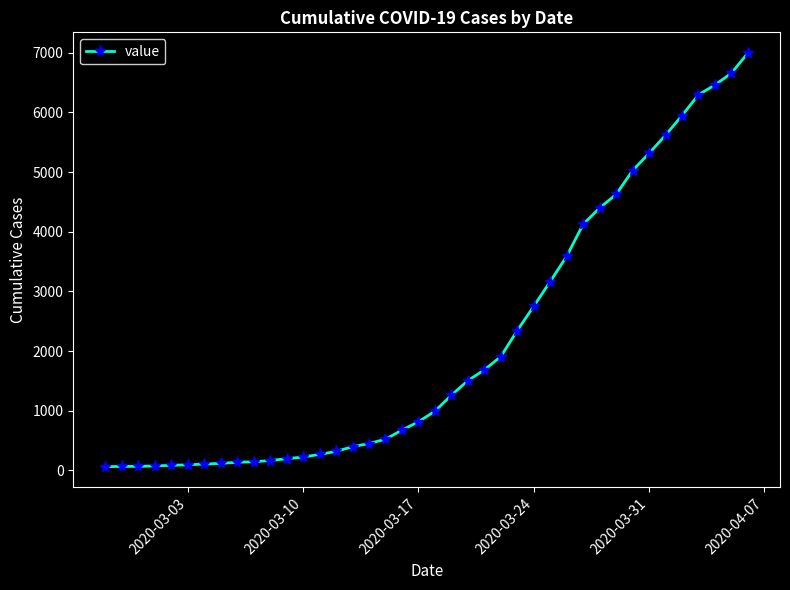

What is the sum of all values?

85677